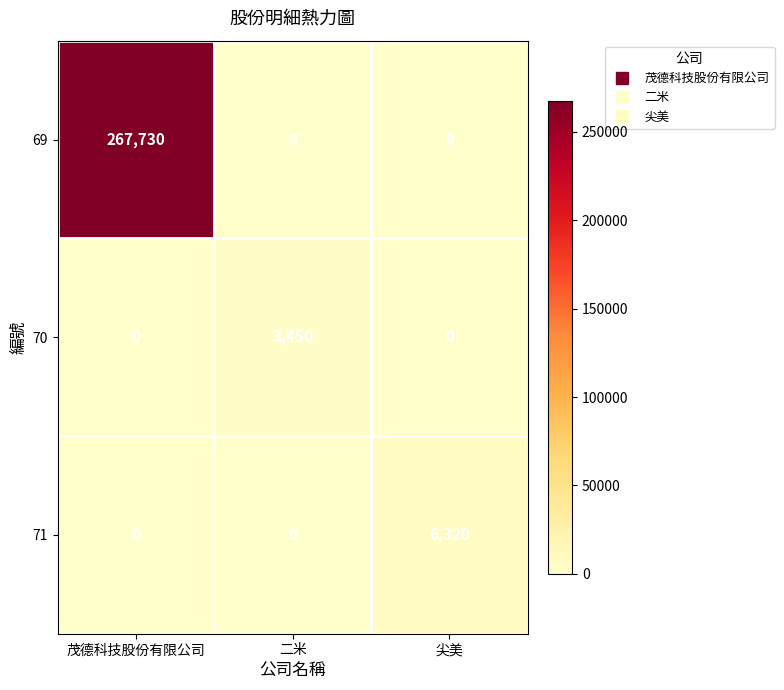

The 70 series shows 0 at 茂德科技股份有限公司. True or false?

True